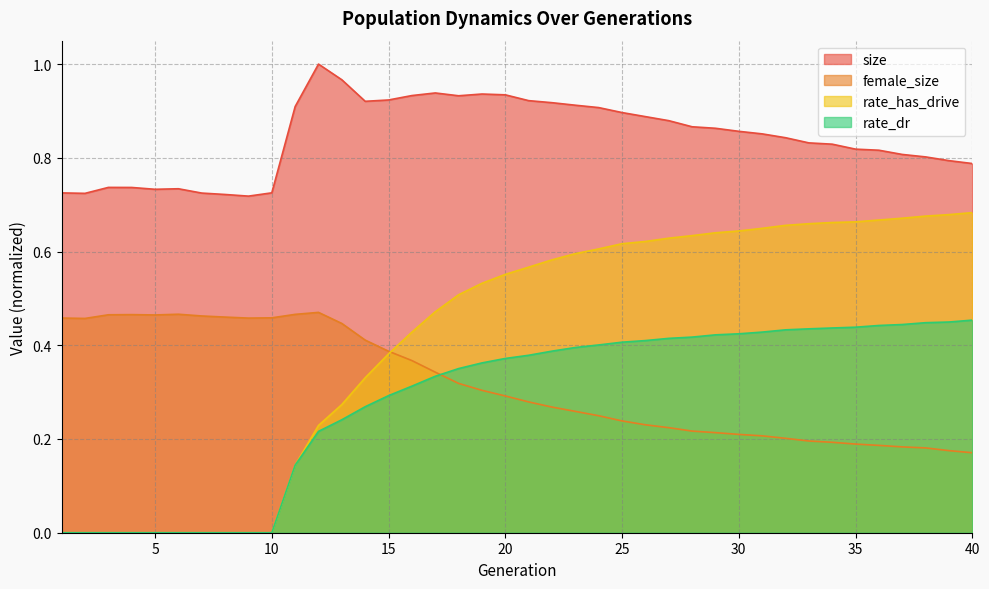

Where do female_size and rate_dr first cross each other?

17 and 18